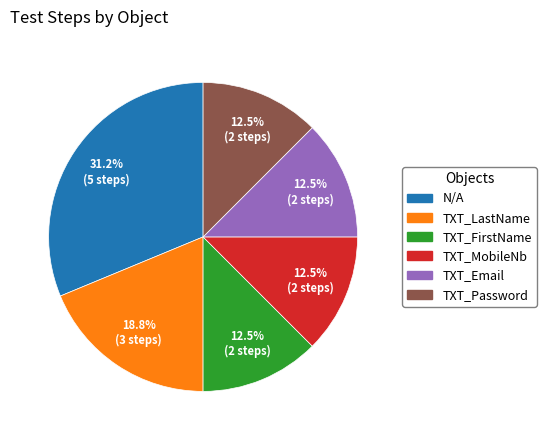

Combined, do TXT_LastName and TXT_Password account for over 50%?

No